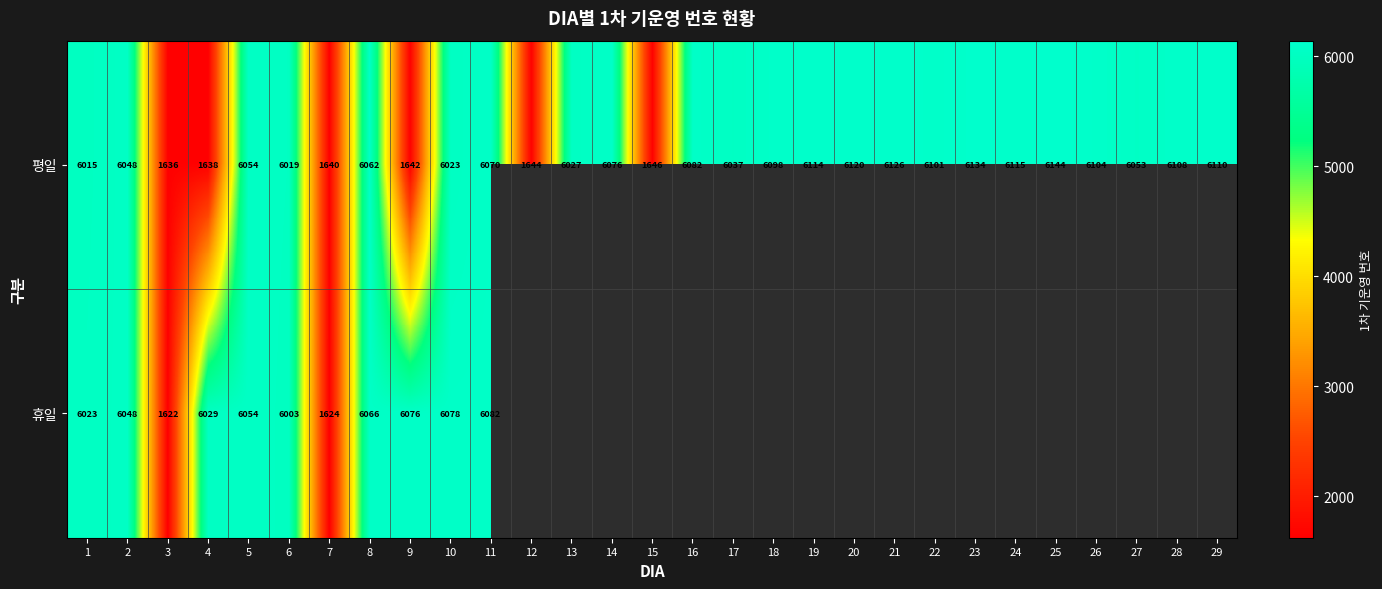

At which label is 평일 closest to 3890?

1